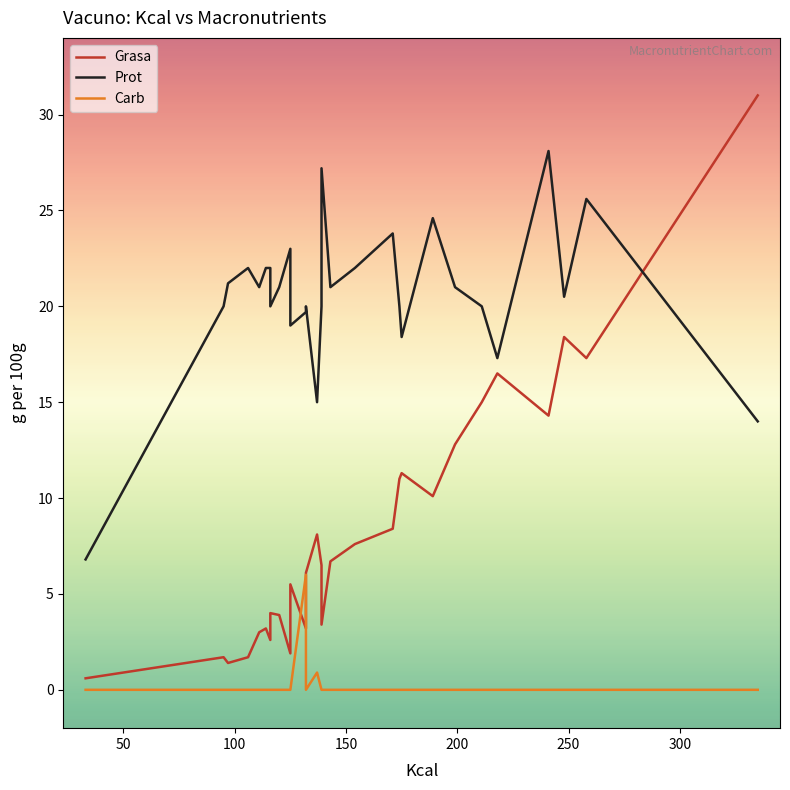

True or false: Grasa and Prot intersect in this chart.

True